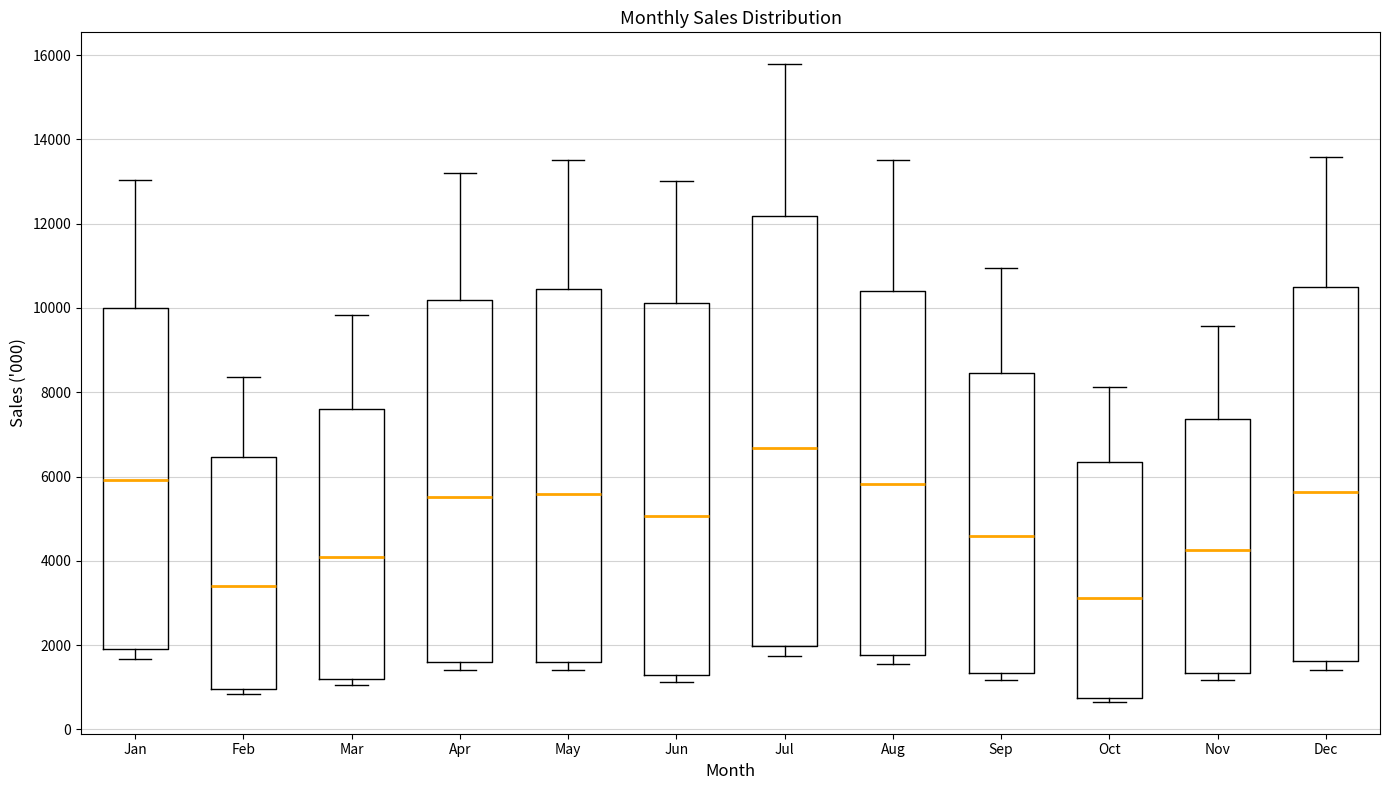

Where is the upper edge of the box for Aug on the y-axis? The values are not printed on the chart, so give them approximately, as read against the axis.

10400